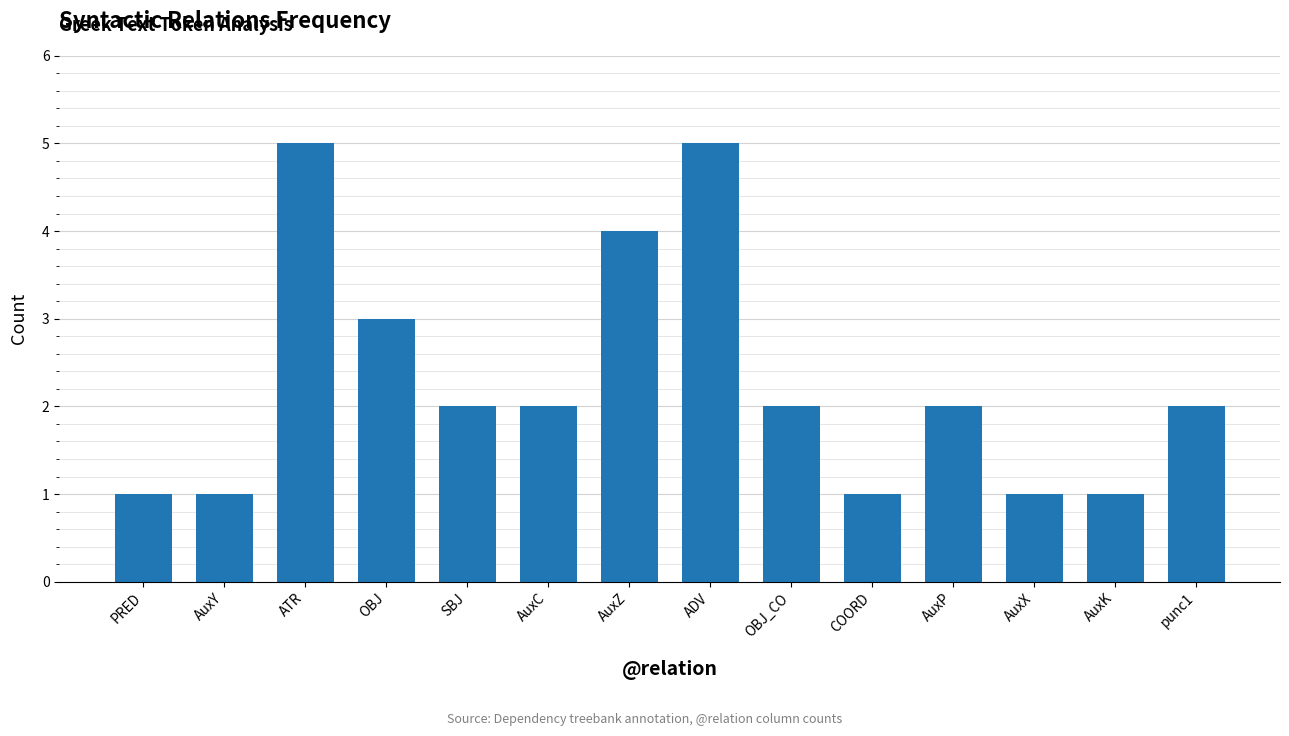

Between AuxP and PRED, which is larger?

AuxP